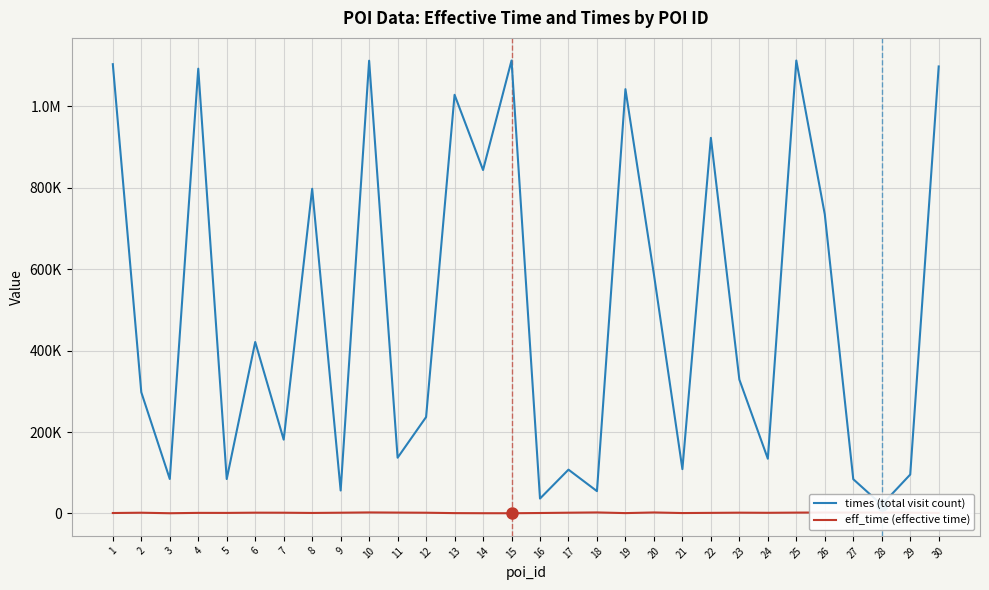

Where is the first local minimum for times (total visit count)?

3